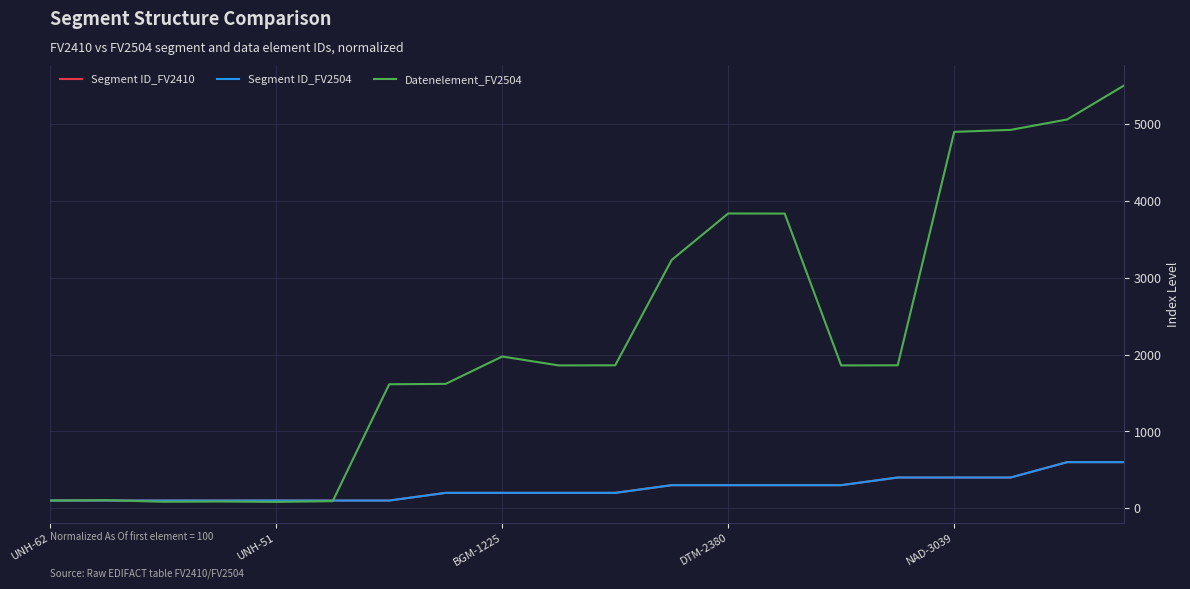

Reading left to right, list all the values displayed in this chart.

Segment ID_FV2410: 100.0	100.0	100.0	100.0	100.0	100.0	100.0	200.0	200.0	200.0	200.0	300.0	300.0	300.0	300.0	400.0	400.0	400.0	600.0	600.0
Segment ID_FV2504: 100.0	100.0	100.0	100.0	100.0	100.0	100.0	200.0	200.0	200.0	200.0	300.0	300.0	300.0	300.0	400.0	400.0	400.0	600.0	600.0
Datenelement_FV2504: 100.0	104.8	83.9	87.1	82.3	91.9	1614.5	1619.4	1975.8	1859.7	1861.3	3233.9	3838.7	3837.1	1859.7	1861.3	4901.6	4927.4	5062.9	5503.2